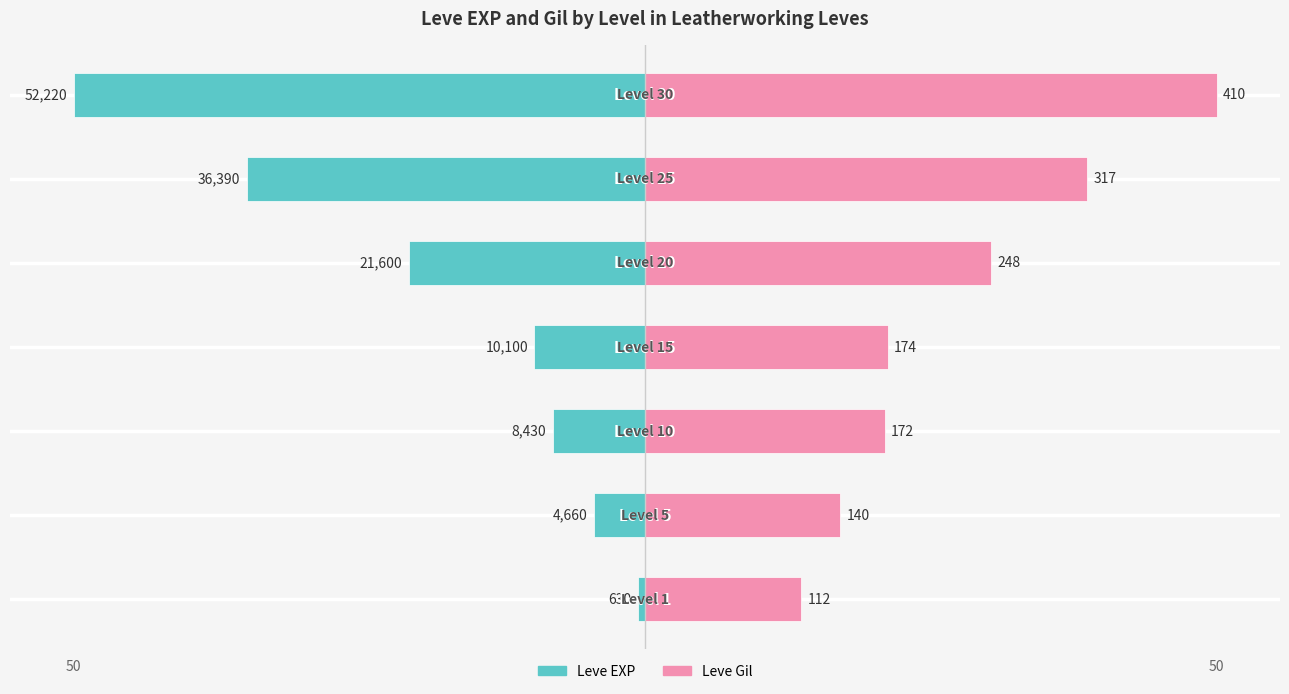

Reading left to right, transcribe all the data shown in this chart.

Leve EXP: −60=-0.5	−40=-4.0	−20=-7.3	0=-8.7	20=-18.6	40=-31.4	60=-45.0
Leve Gil: −60=12.3	−40=15.4	−20=18.9	0=19.1	20=27.2	40=34.8	60=45.0